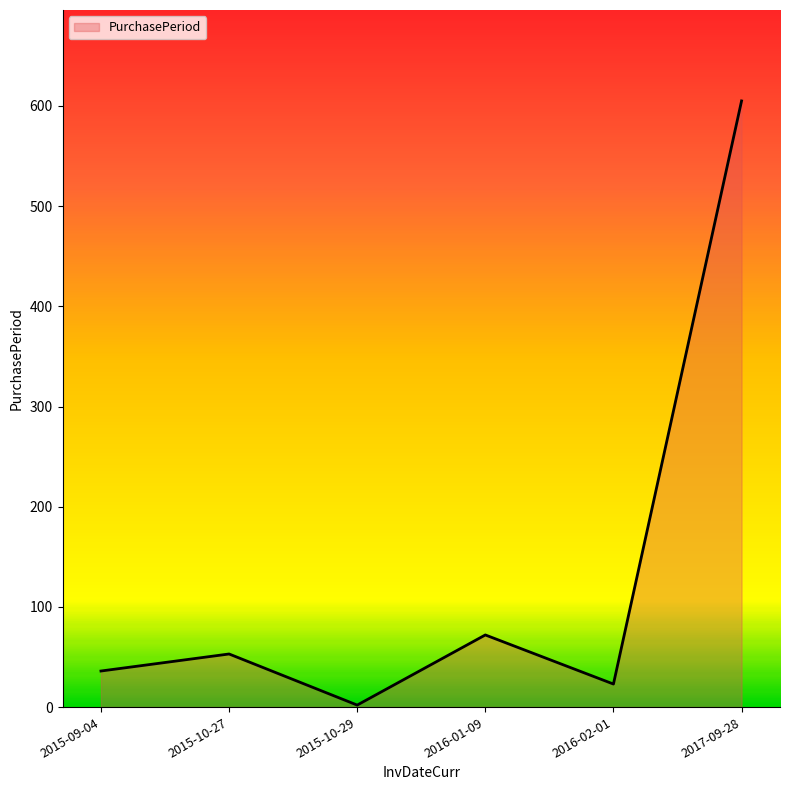

How many categories are shown in the chart?

6